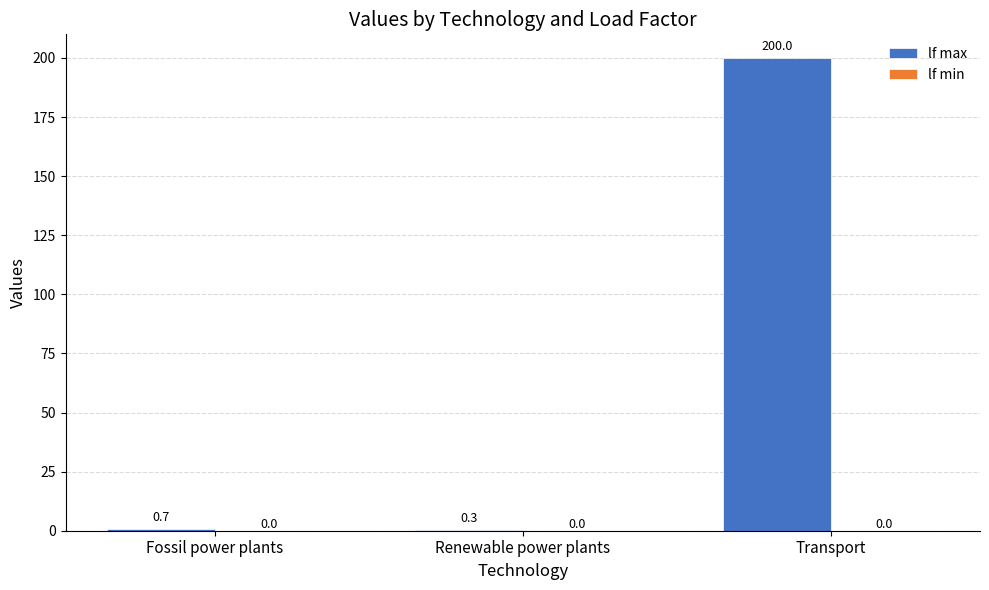

Reading left to right, list all the values displayed in this chart.

Fossil power plants=0.7	Renewable power plants=0.3	Transport=200.0